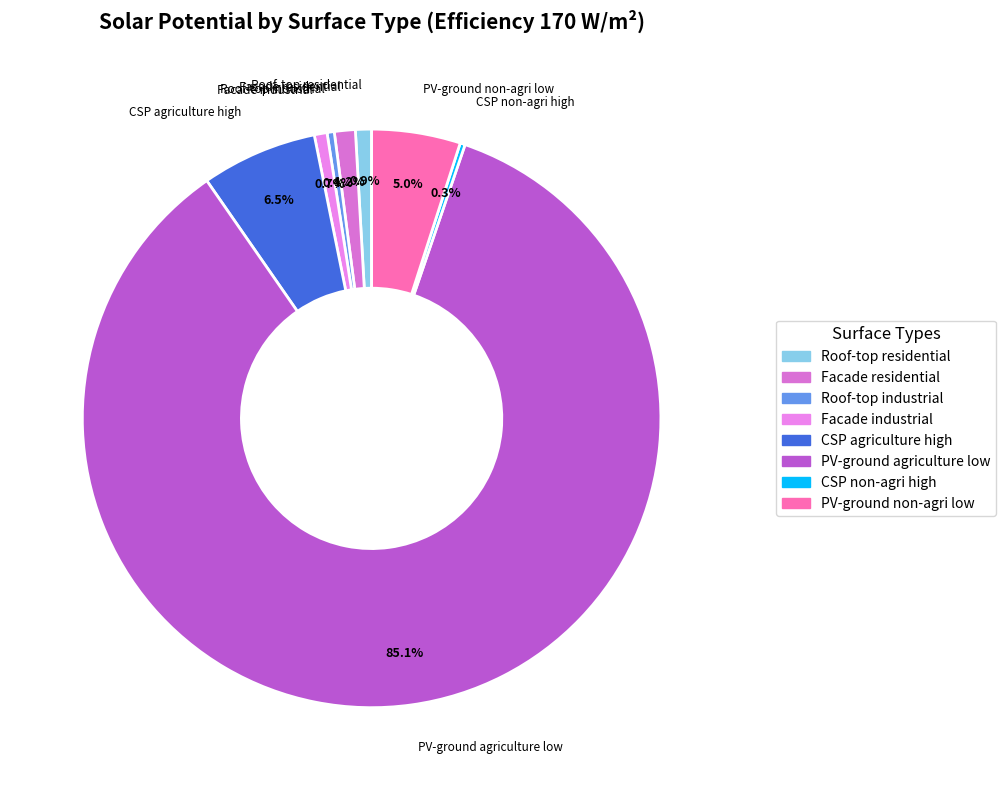

Which slice is the largest?

PV-ground agriculture low